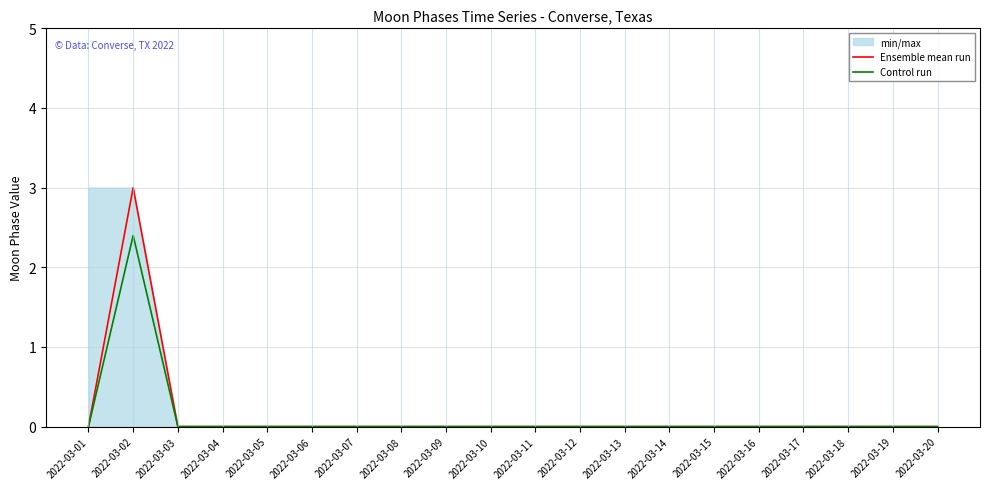

How many data points does each series have?

20